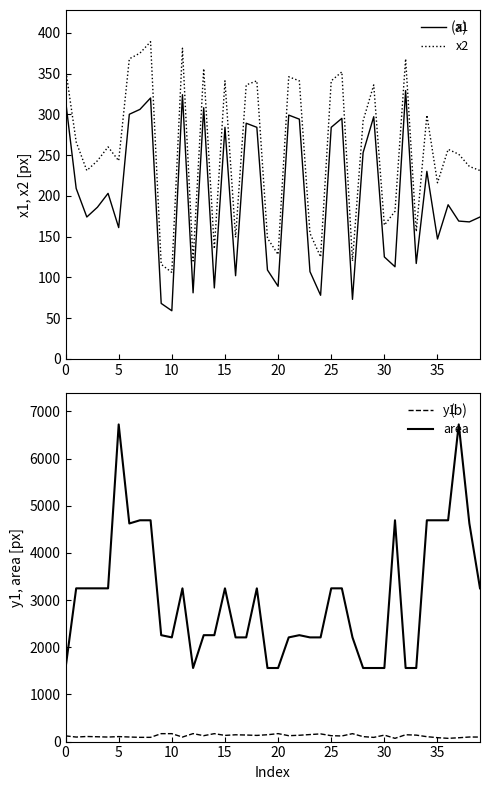

True or false: area has a value of 1560 at 19.

True